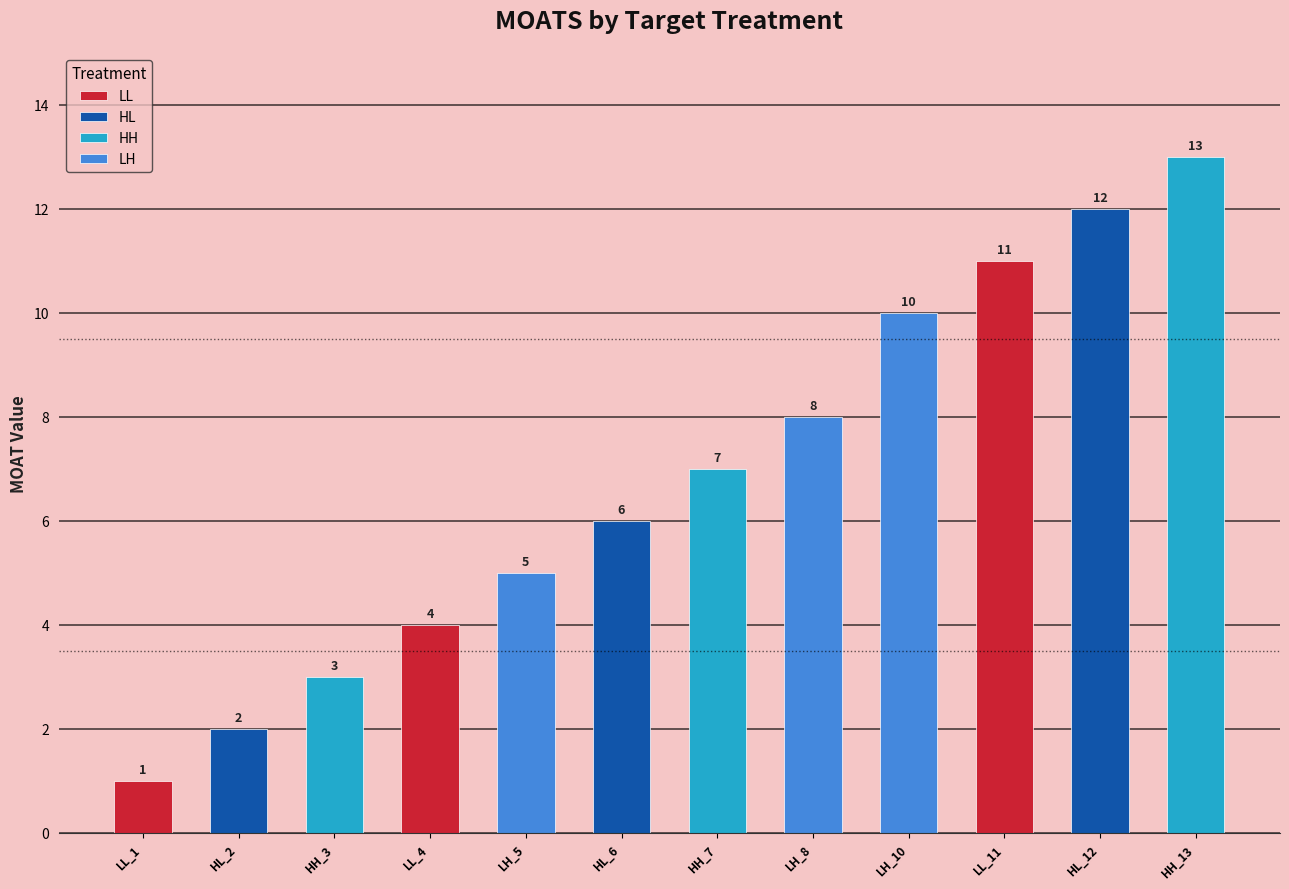

What is the average value?

7